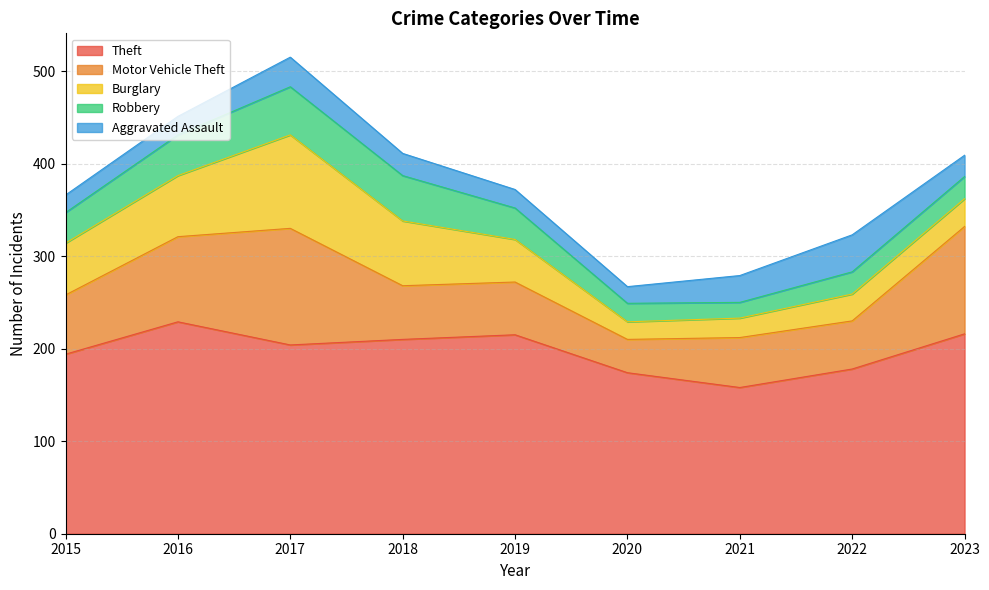

True or false: Motor Vehicle Theft and Aggravated Assault intersect in this chart.

False